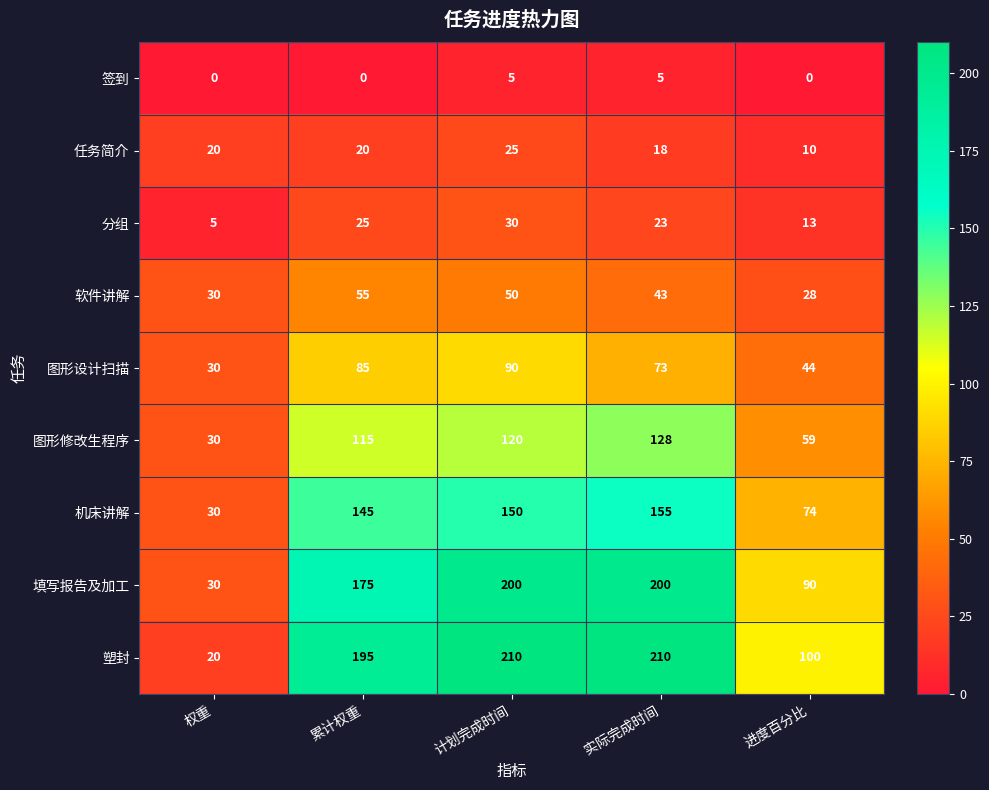

Which category has the lowest value in the 图形修改生程序 series?

权重